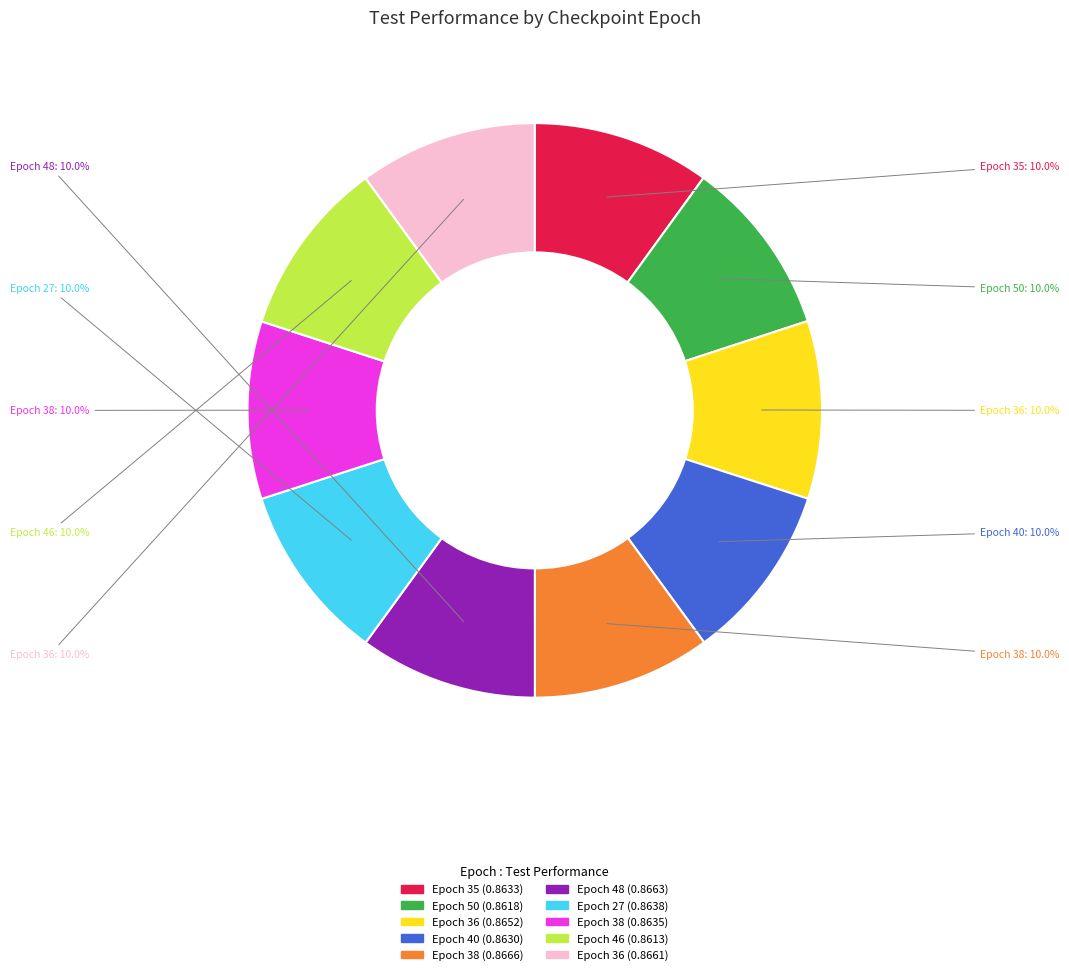

Is there a majority slice in this chart?

No